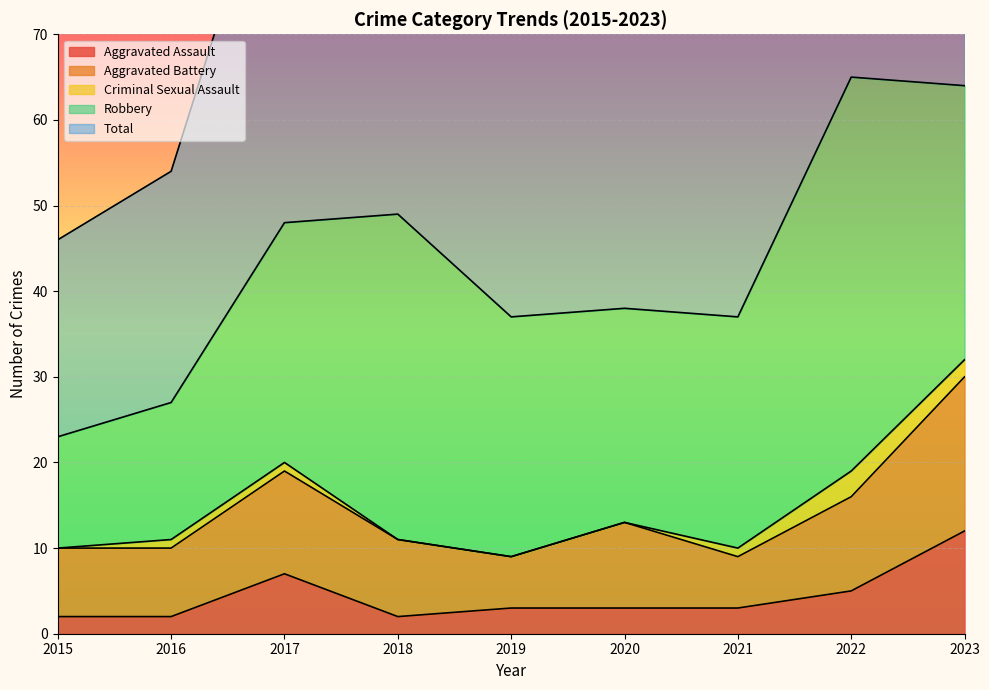

True or false: Aggravated Assault and Aggravated Battery cross at least once.

False